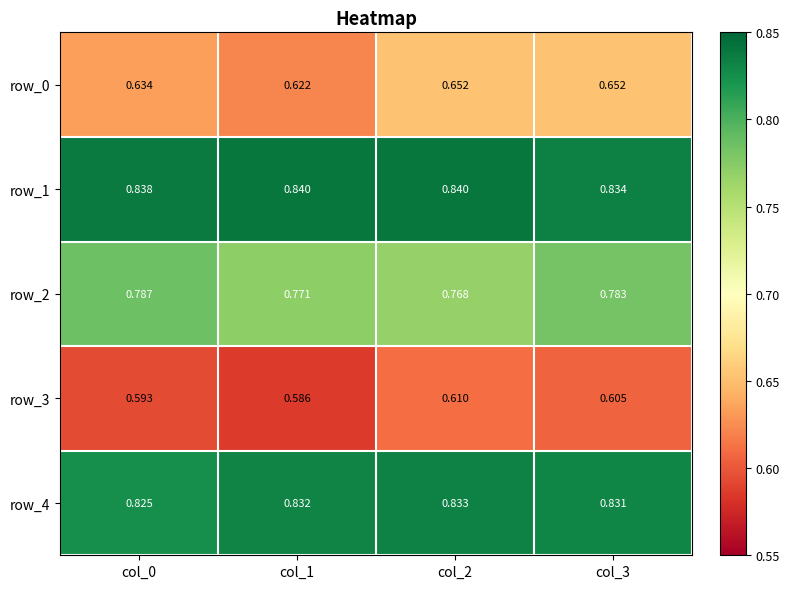

Between col_0 and col_1, which series saw the biggest shift?

row_2